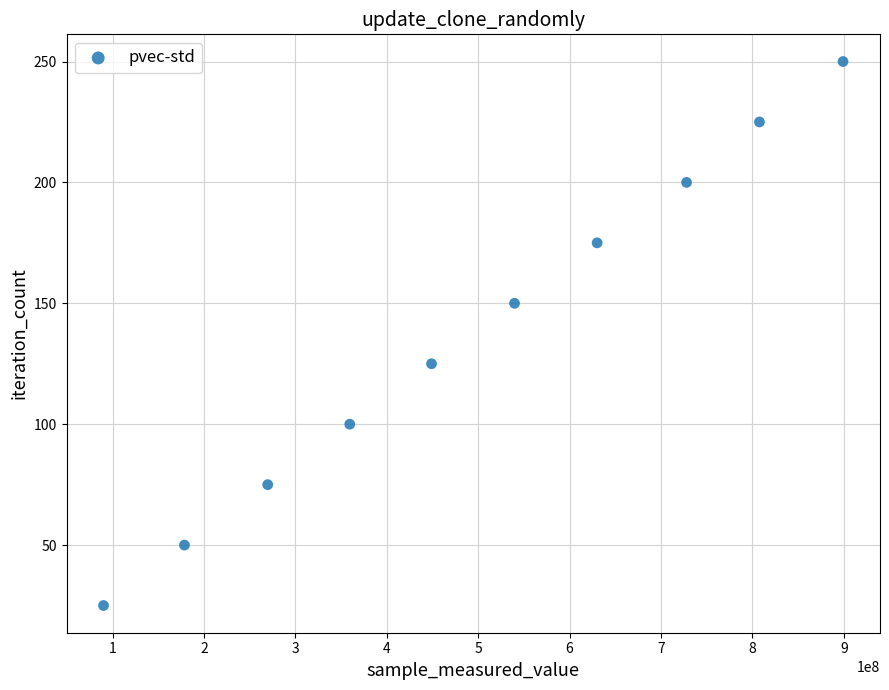

What is the range of X values (max minus min)?

809105217